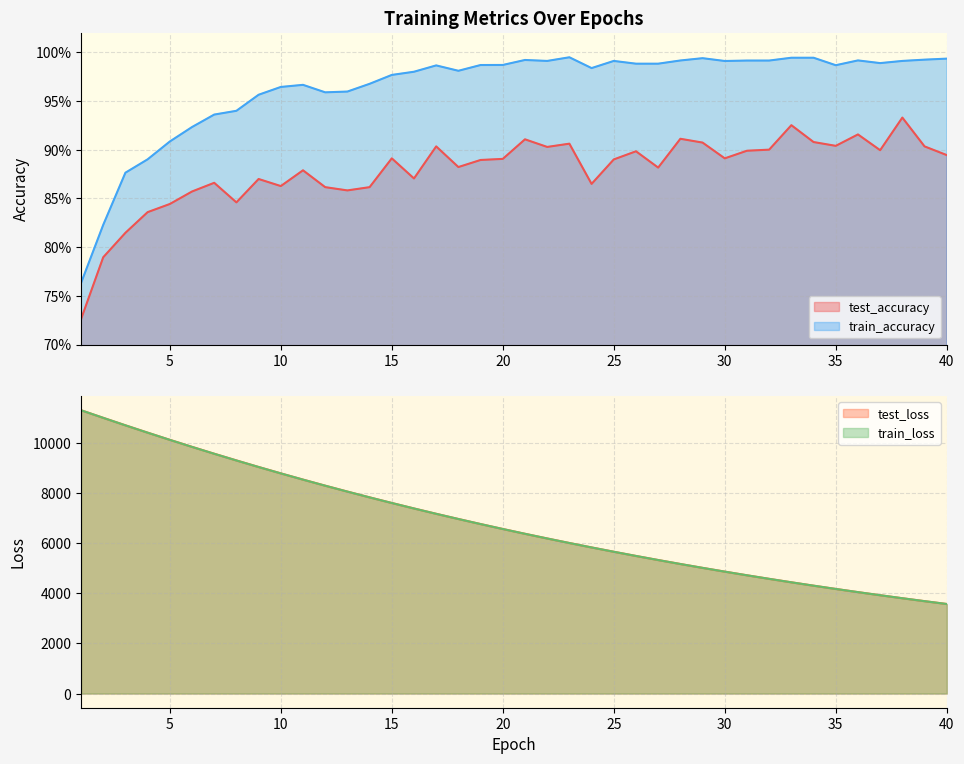

What is the average value of the train_accuracy series?

1.0